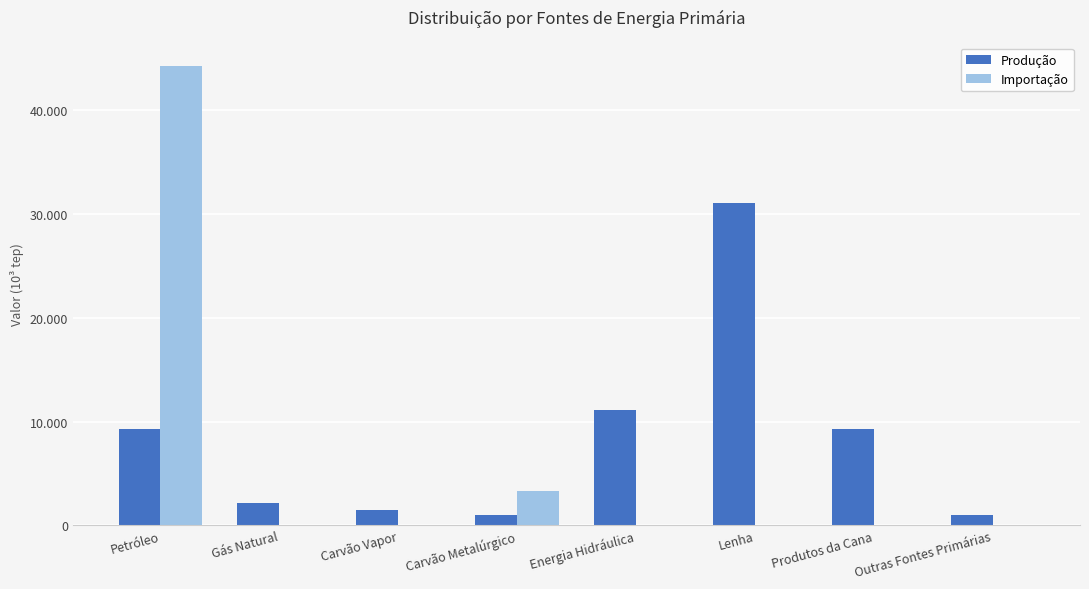

What is the label of the 6th bar from the left?

Lenha